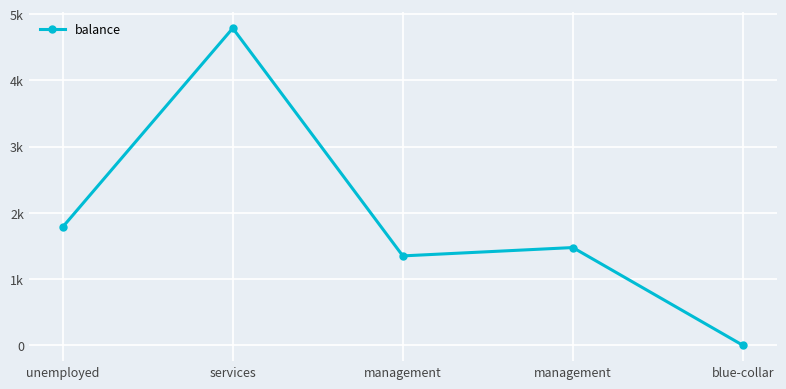

What is the maximum value shown in the chart?

4789